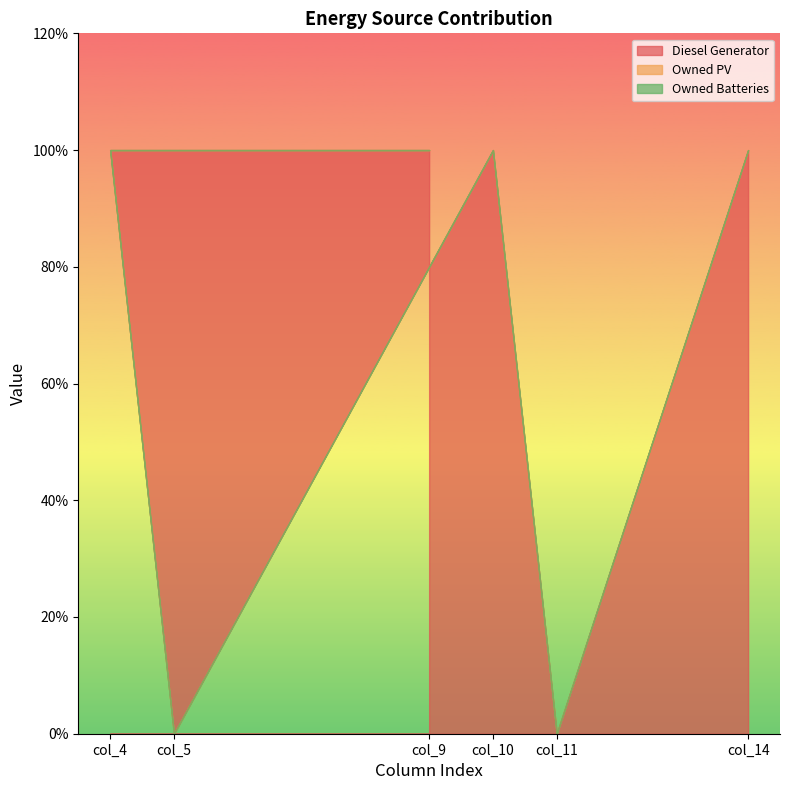

At which category does Diesel Generator reach its first local peak?

col_10